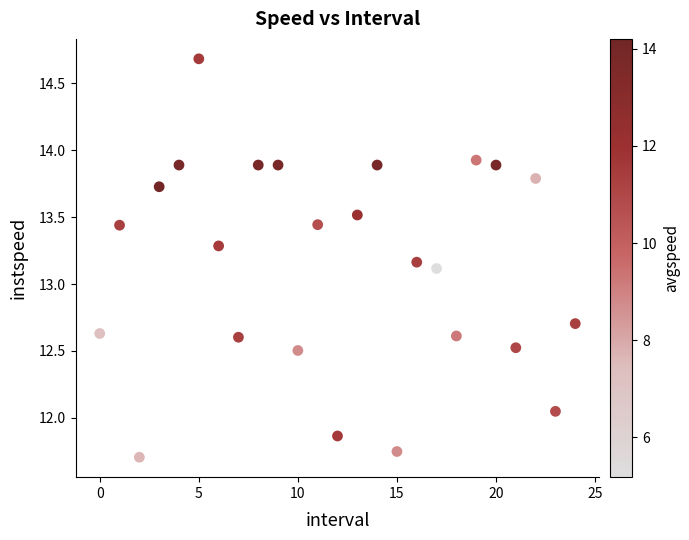

What Y value in the scatter plot is closest to 13?

13.1